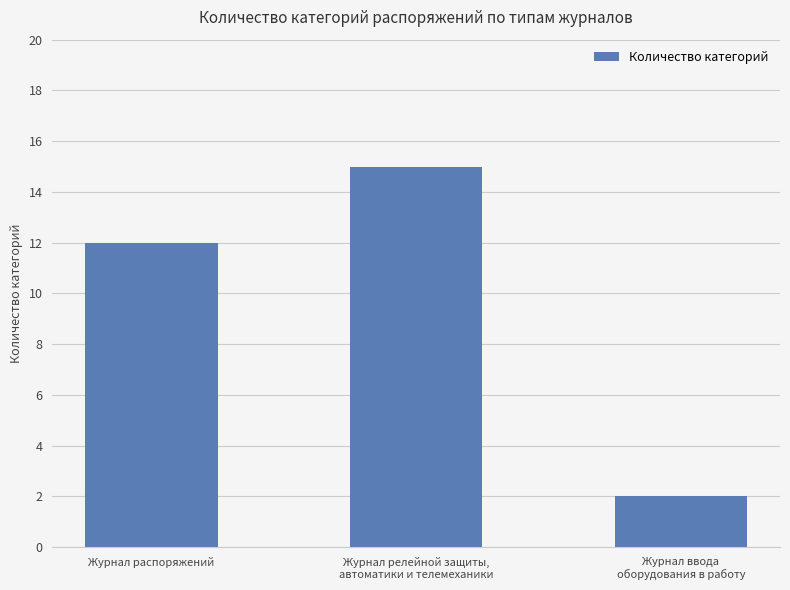

How many values are between 2 and 15?

3